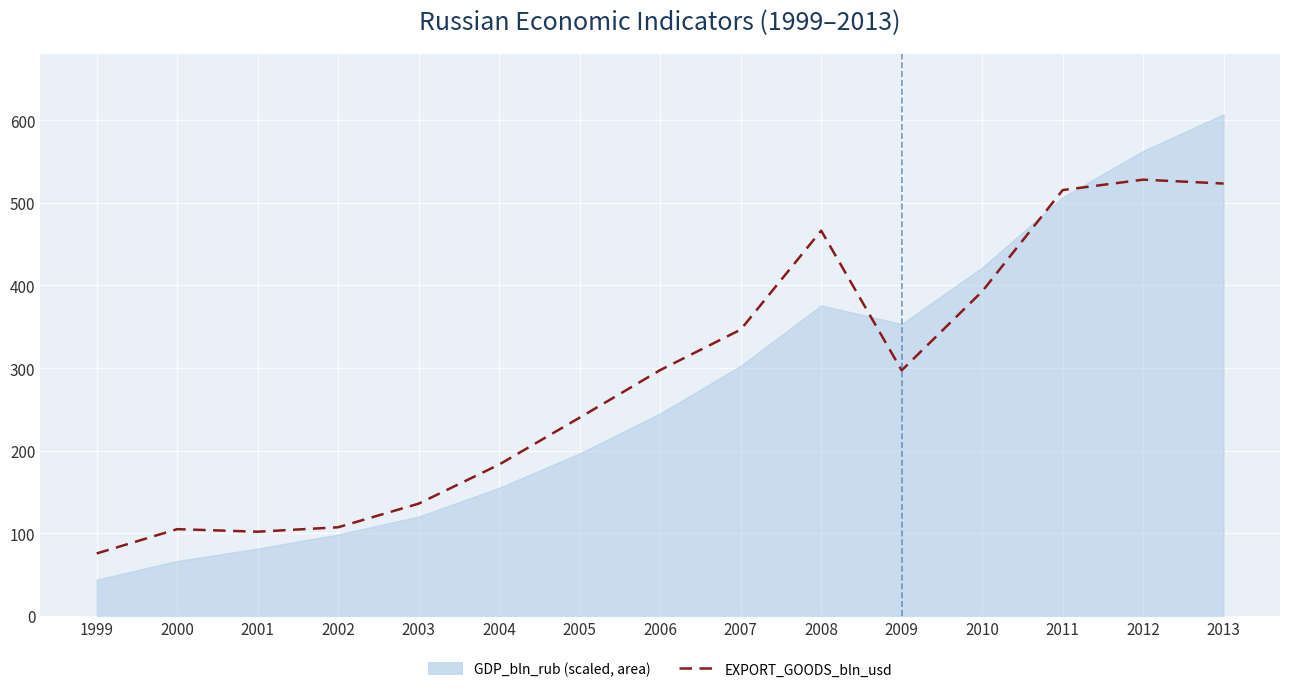

How many data points are less than 297?

7